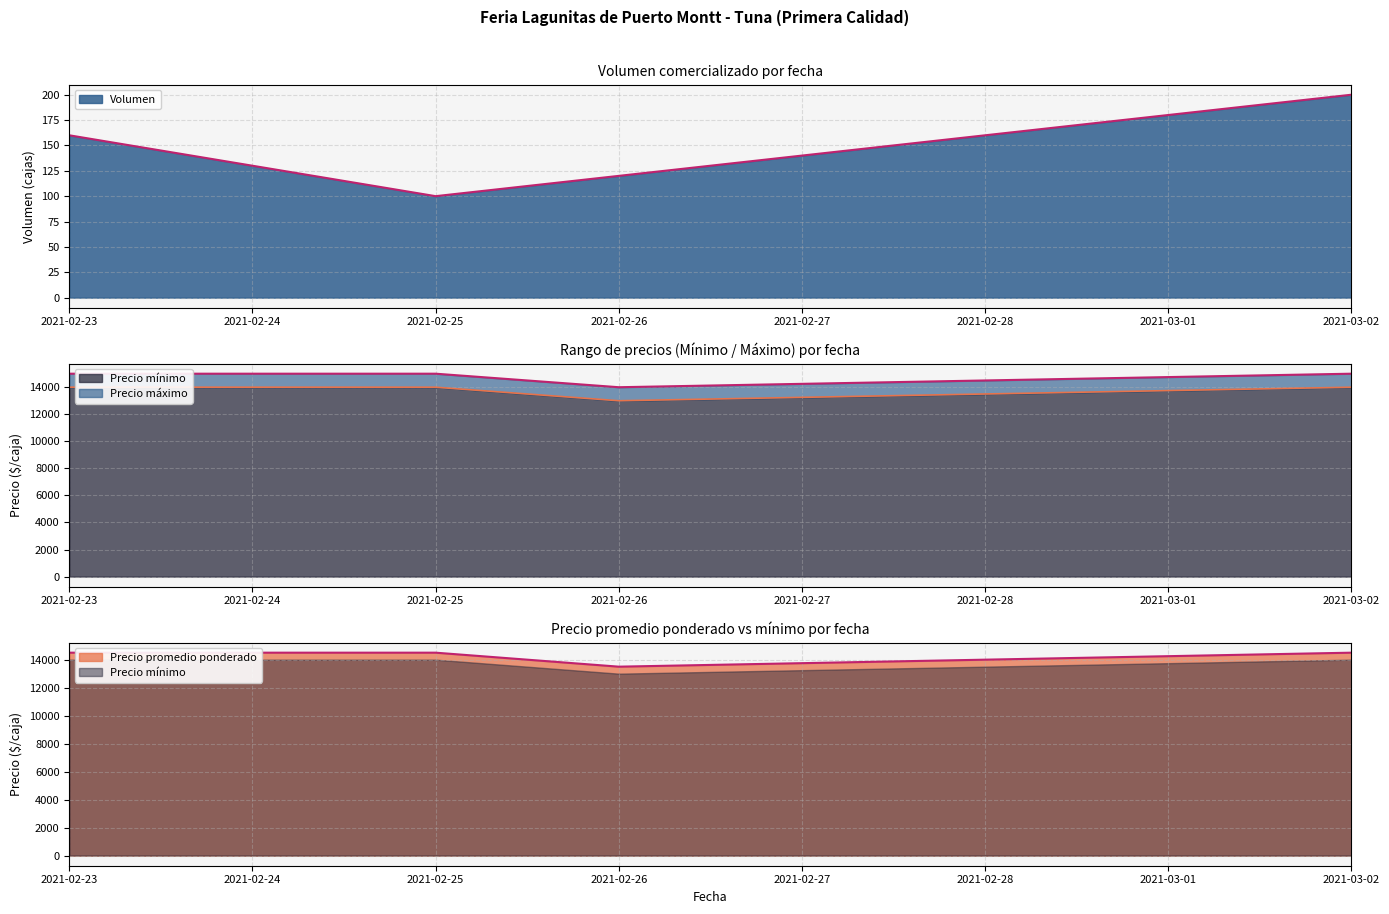

What is the spread (max minus min) of values at 2021-02-26?

13880